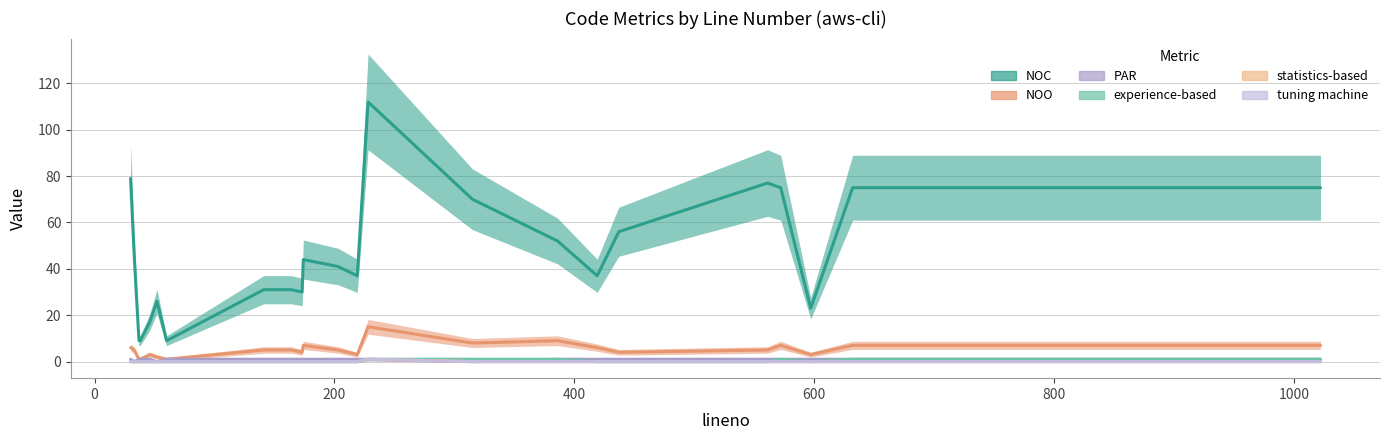

Which series has the largest range (max minus min)?

NOC